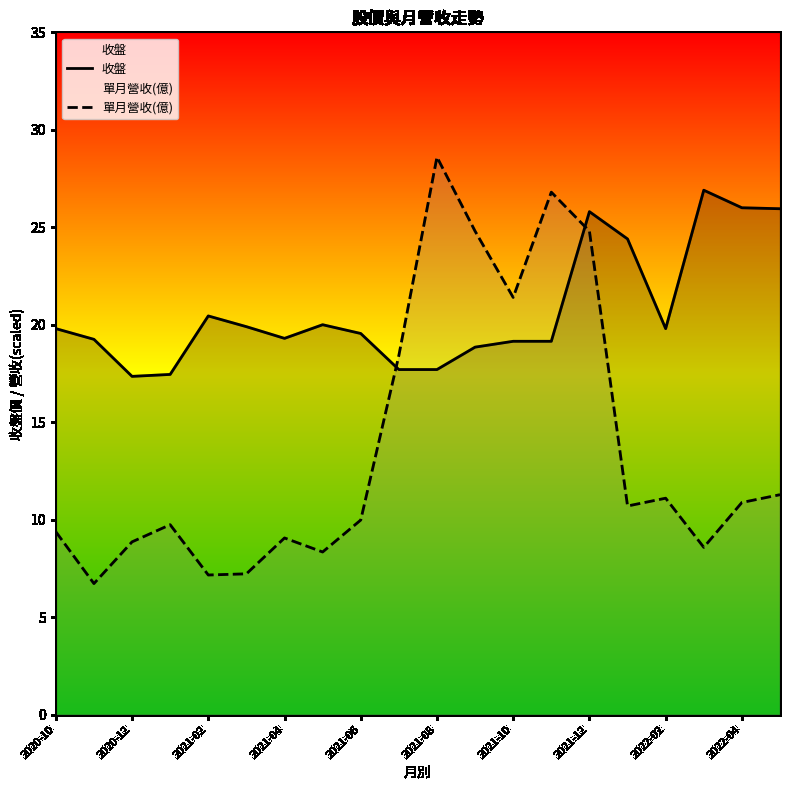

Which series changed the most between 2021-06 and 2021-08?

單月營收(億)